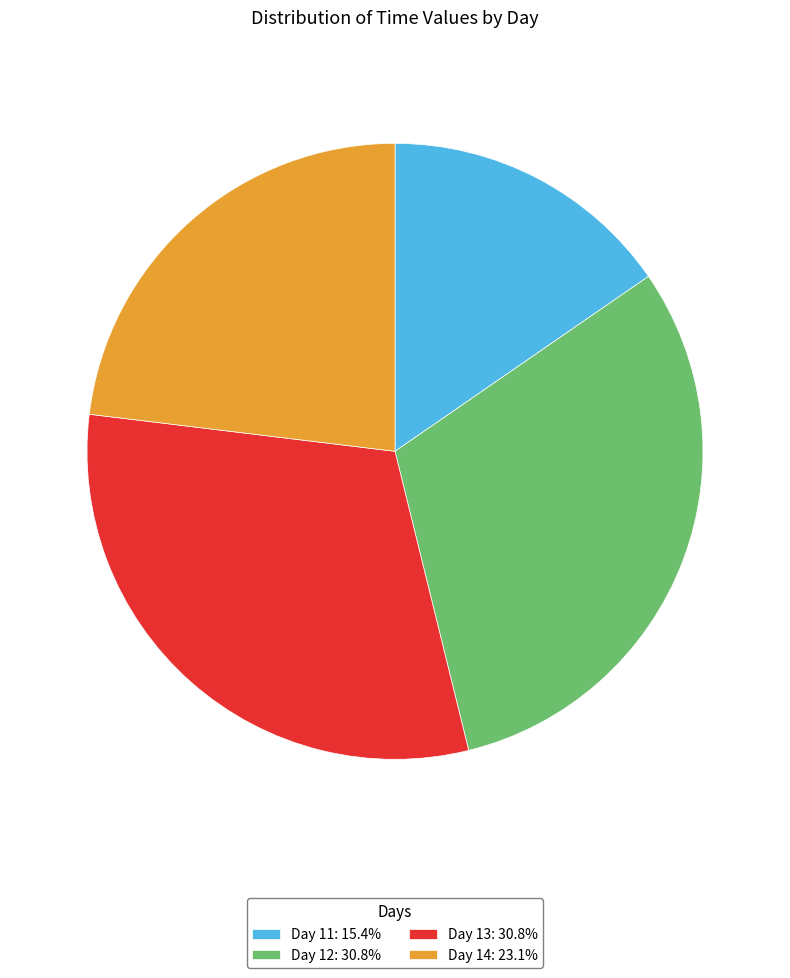

Does Day 11: 15.4% represent more than half of the total?

No